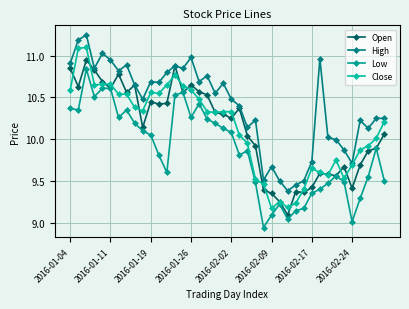

How many data points does each series have?

40